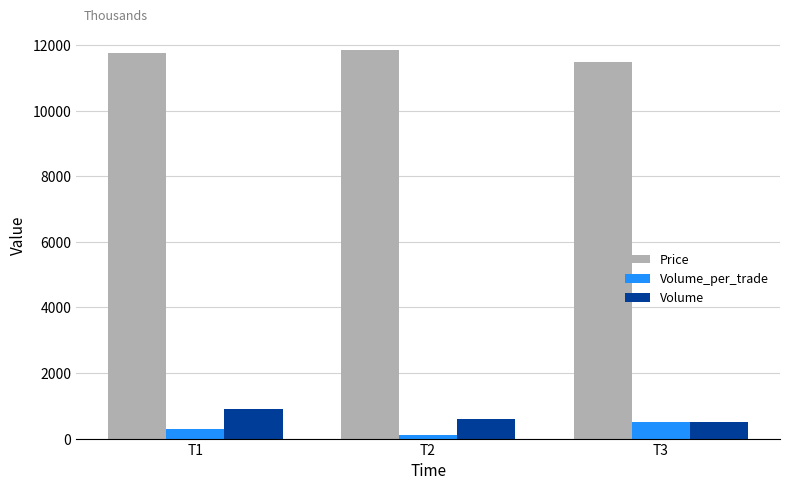

The Volume series shows 900 at T1. True or false?

True